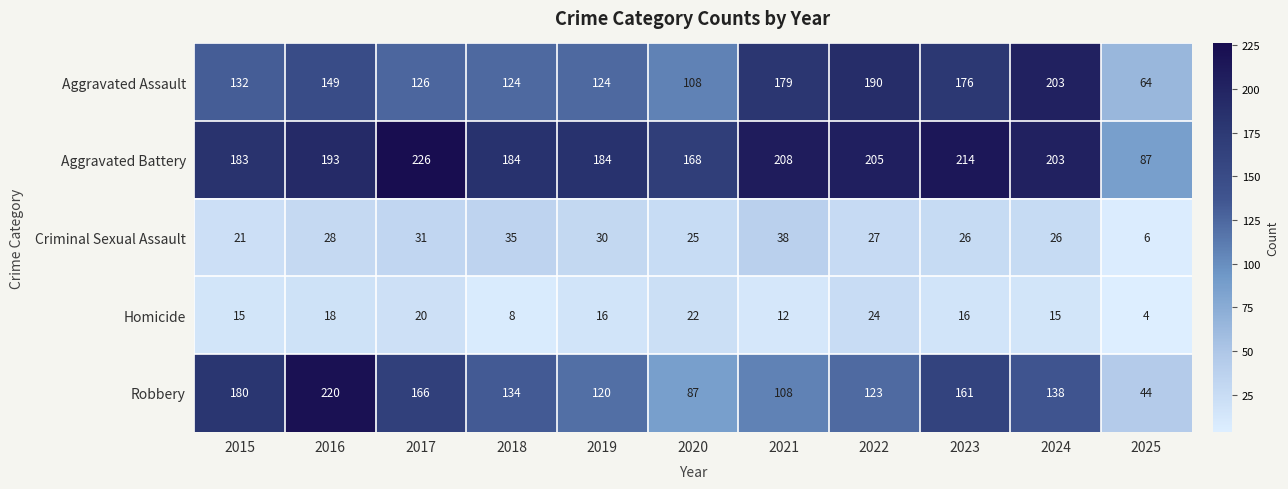

Where does the Criminal Sexual Assault series first go above 27?

2016